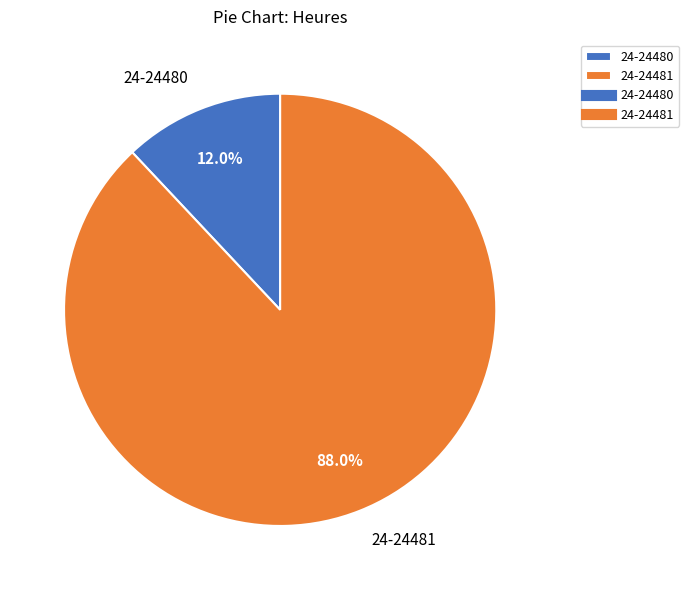

Is it true that 24-24481 is 98% of the pie?

False